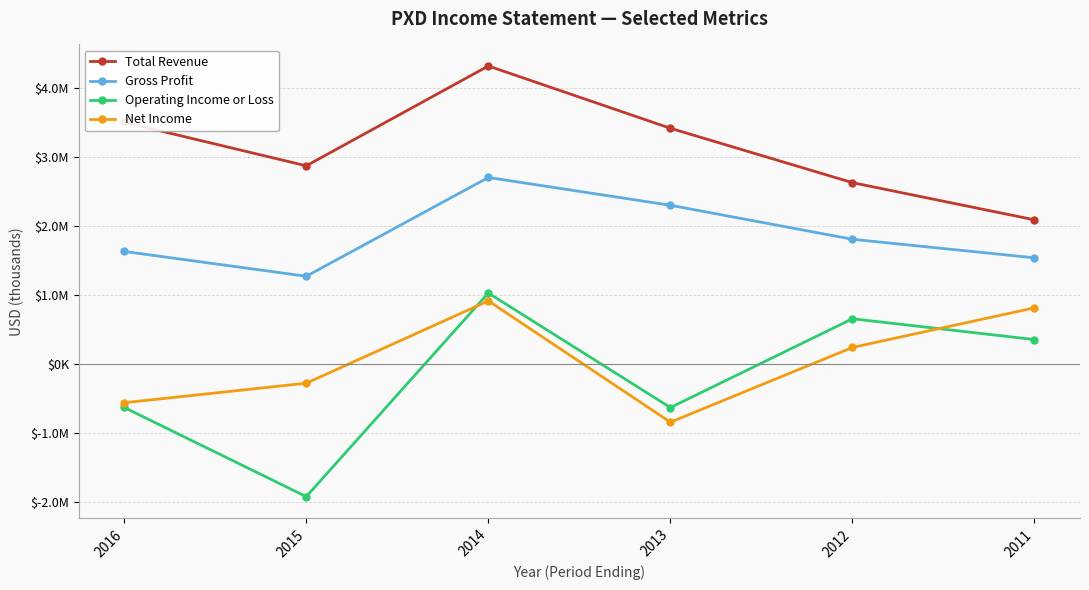

What is the sum of the Total Revenue values at 2014 and 2012?

6959000